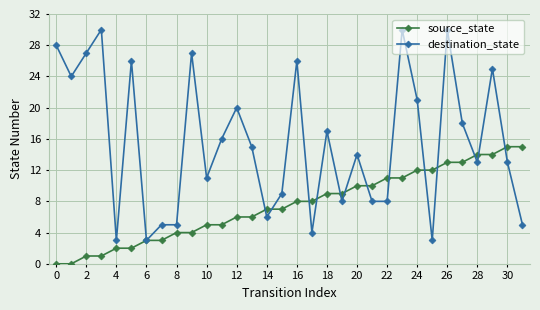

At how many categories does at least one series exceed 22?

10